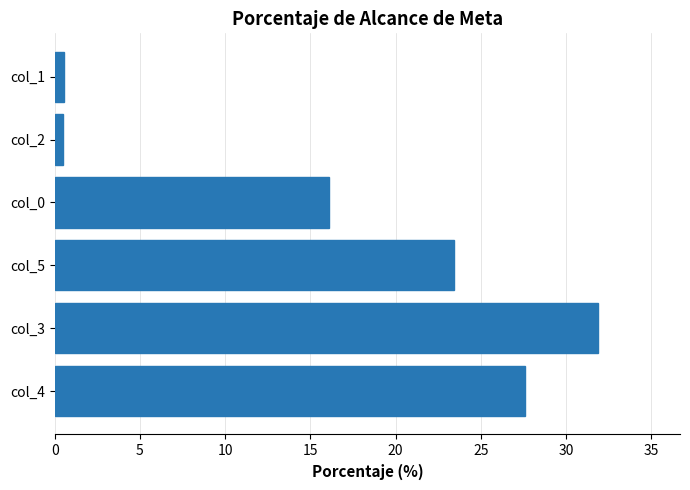

What is the change in value from col_4 to col_5?

-4.2